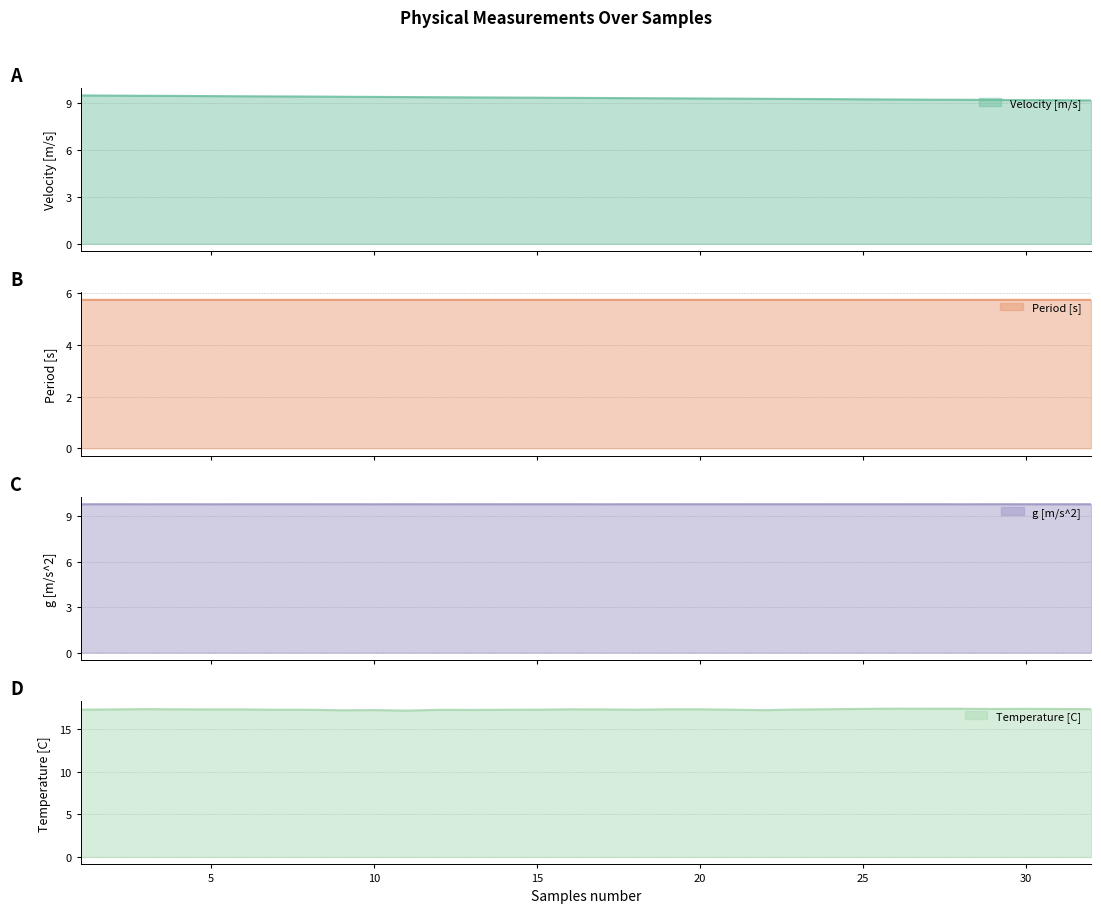

Rank the series by their maximum value, from lowest to highest.

Period [s], Velocity [m/s], g [m/s^2], Temperature [C]